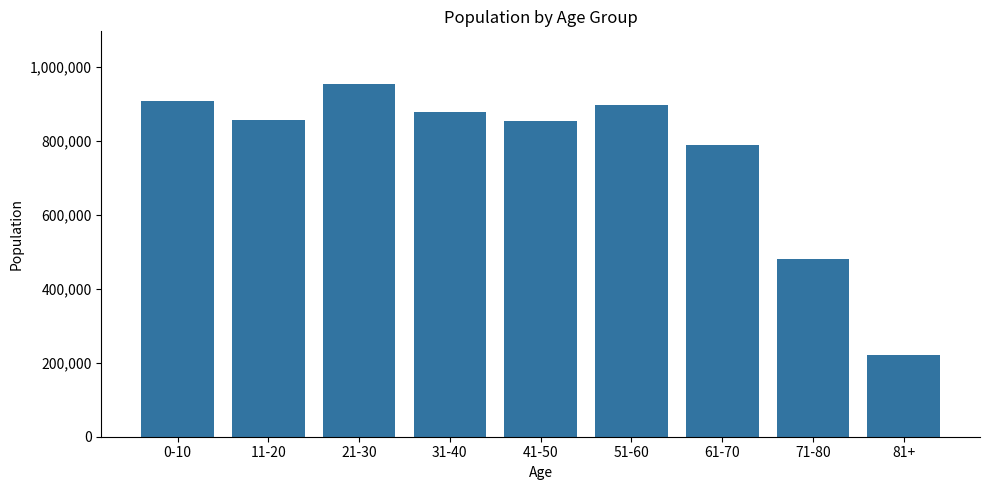

How many values are below 856725?

4